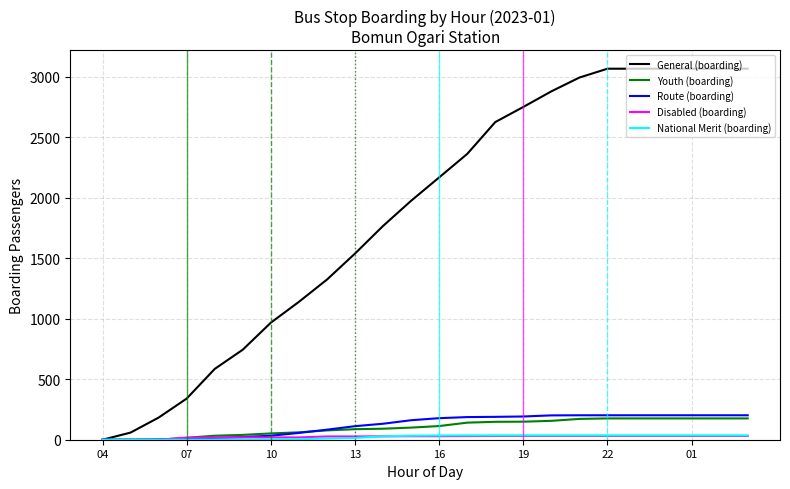

Does the chart display data point markers on the line(s)?

No